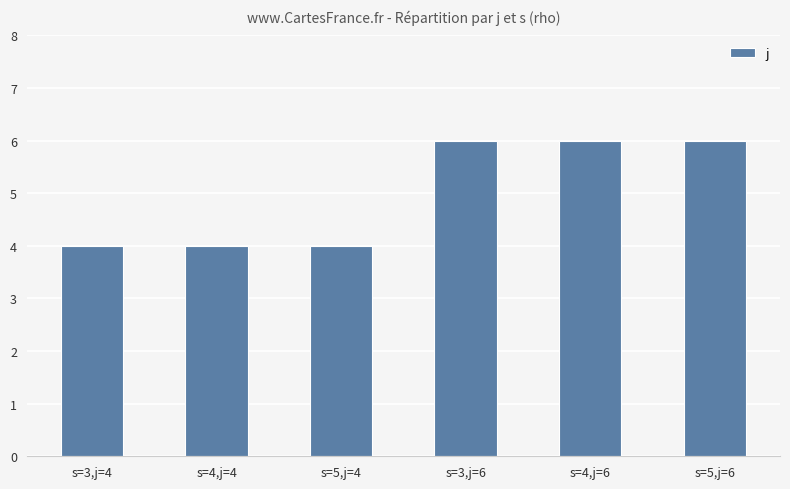

What is the value of the 6th bar from the left?

6